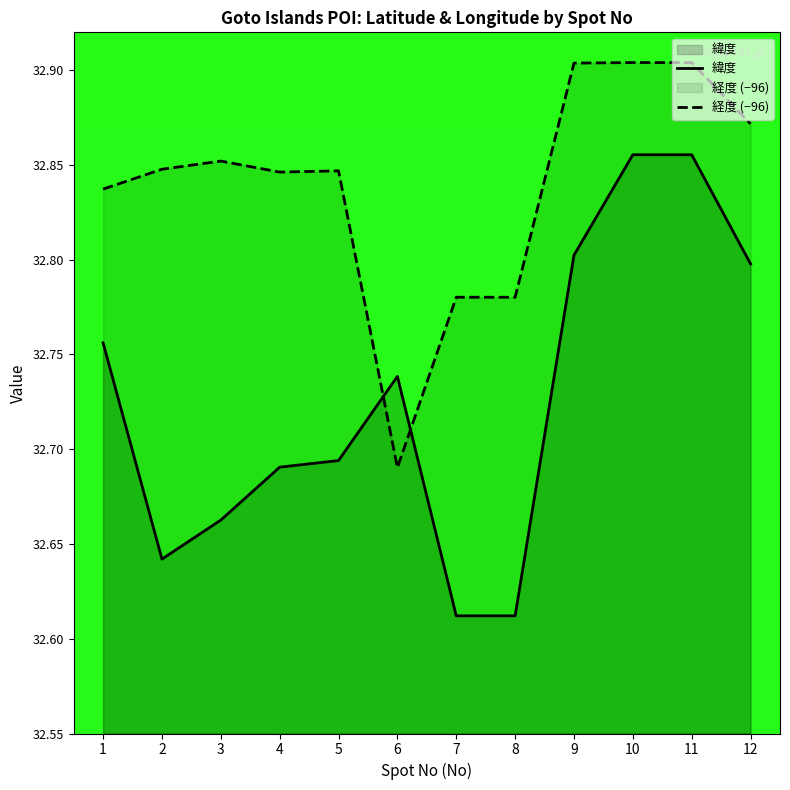

True or false: 経度 (−96) has more than 2 points higher than both neighbors.

True